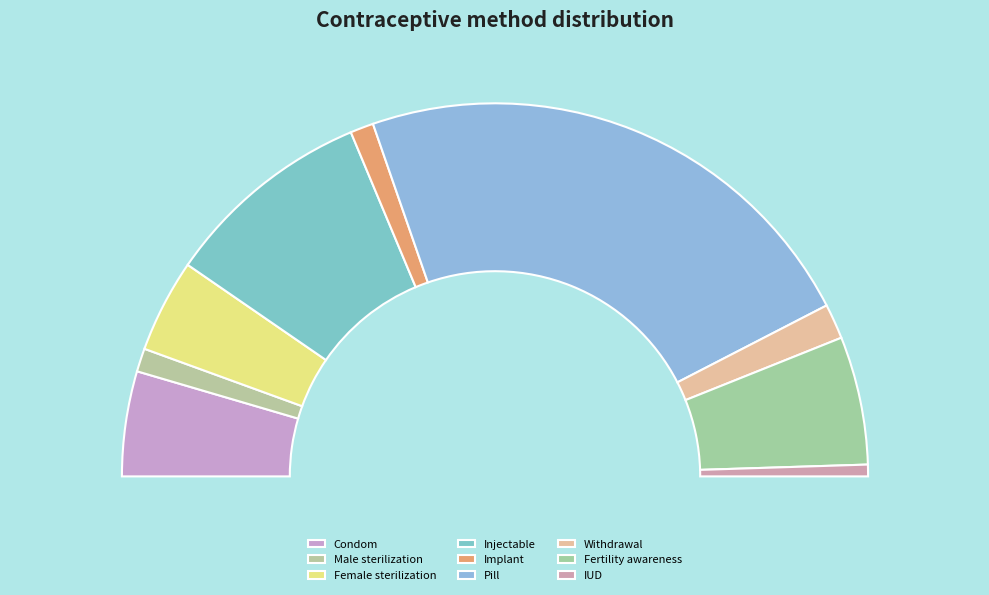

Rank the categories by value from lowest to highest.

IUD, Male sterilization, Implant, Withdrawal, Female sterilization, Condom, Fertility awareness, Injectable, Pill